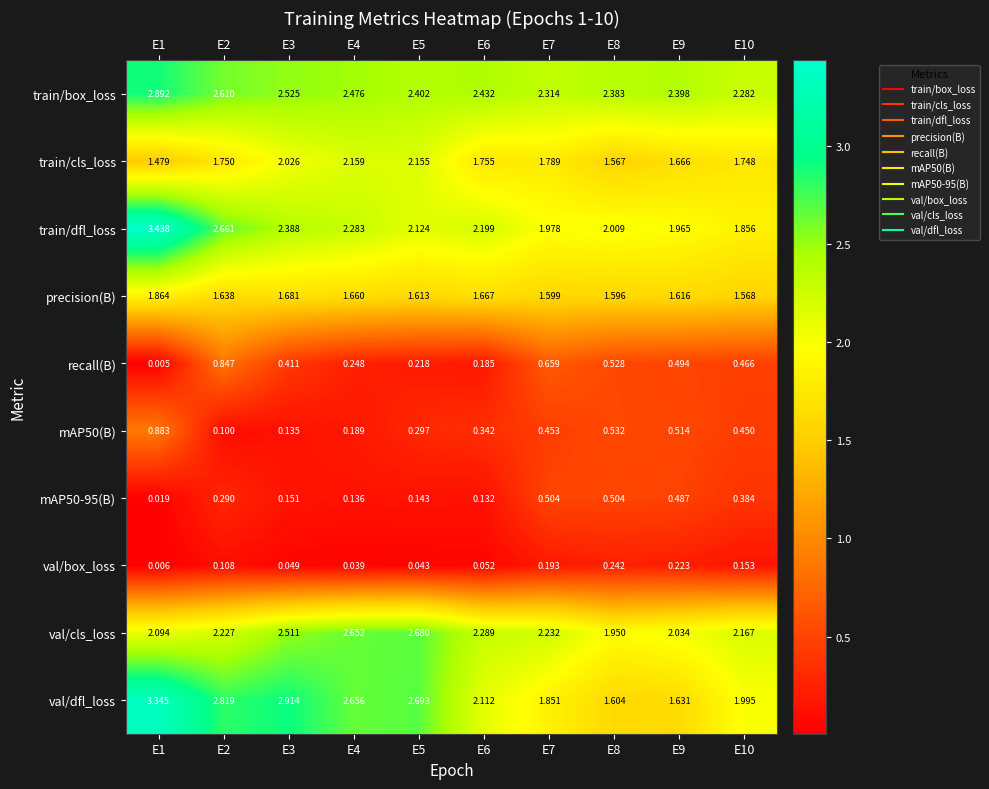

Which series changed the most between E2 and E6?

val/dfl_loss